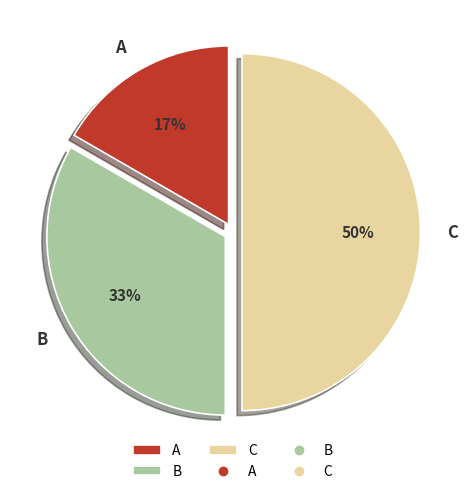

To the nearest percent, what portion does C represent?

50%